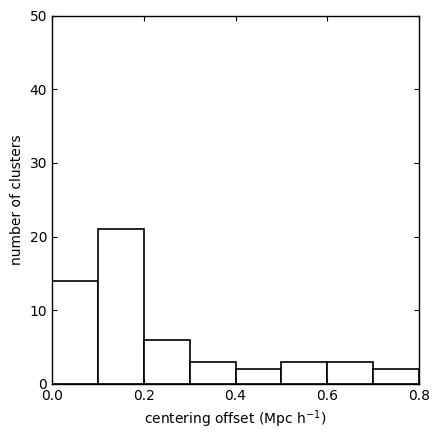

Over which range of the x-axis is the bar tallest?

0.1 to 0.2